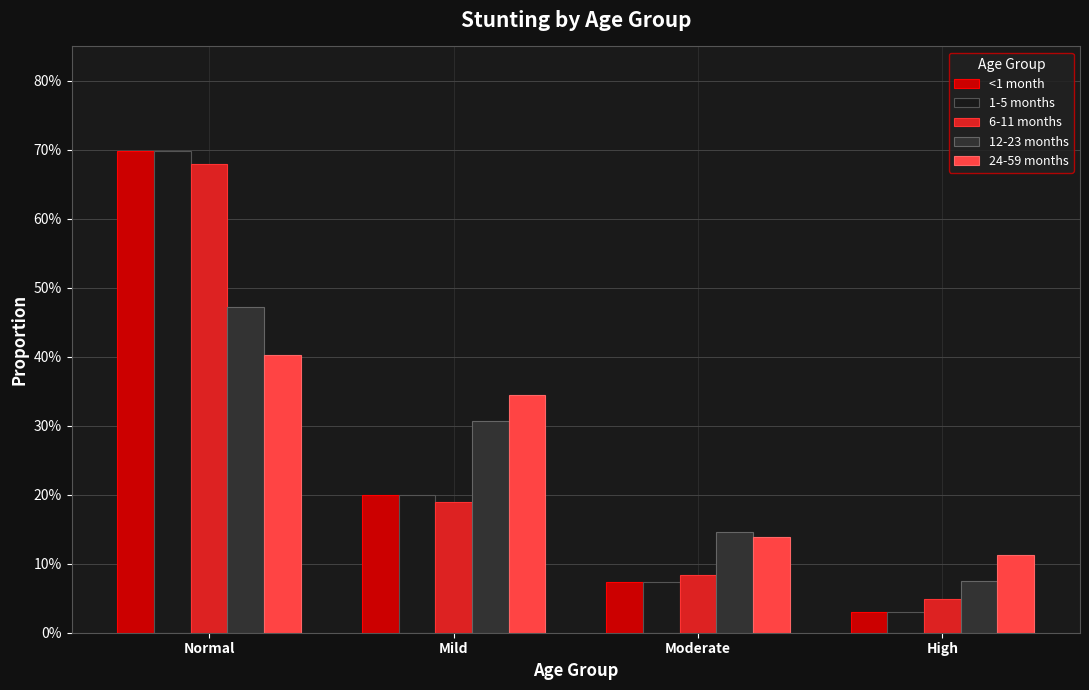

What is the value of the 24-59 months bar at the 1st from the left?

0.4